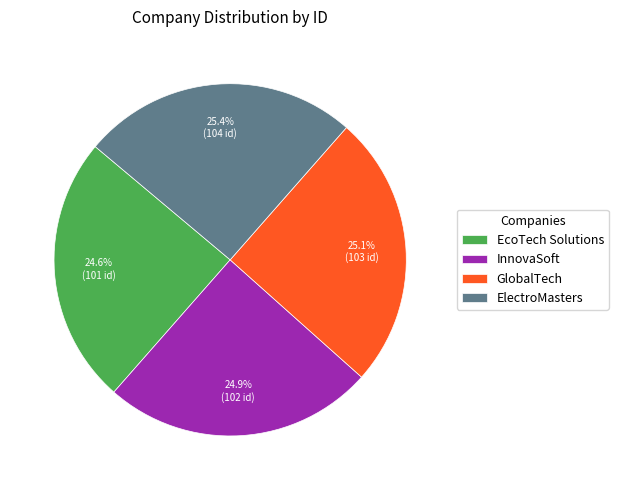

What percentage is NOT represented by GlobalTech?

74.9%